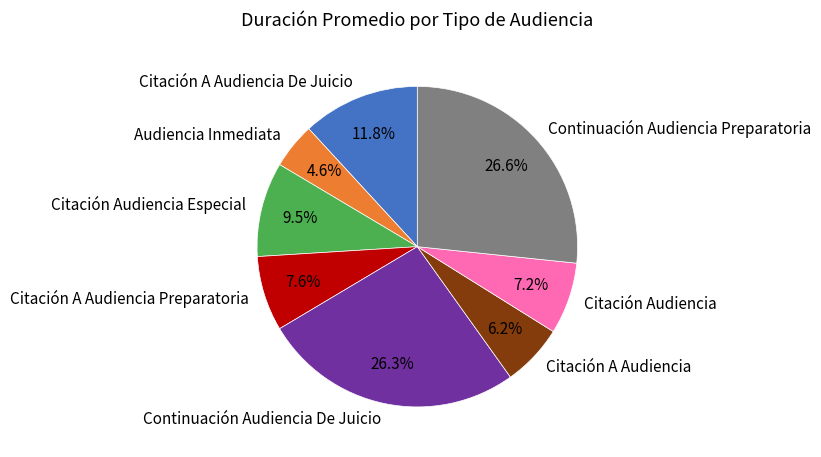

How many slices are in this pie chart?

8